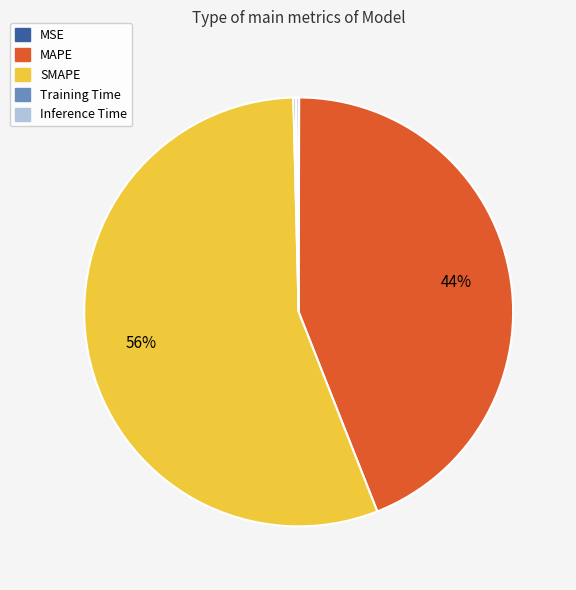

True or false: MAPE accounts for 44% of the total.

True